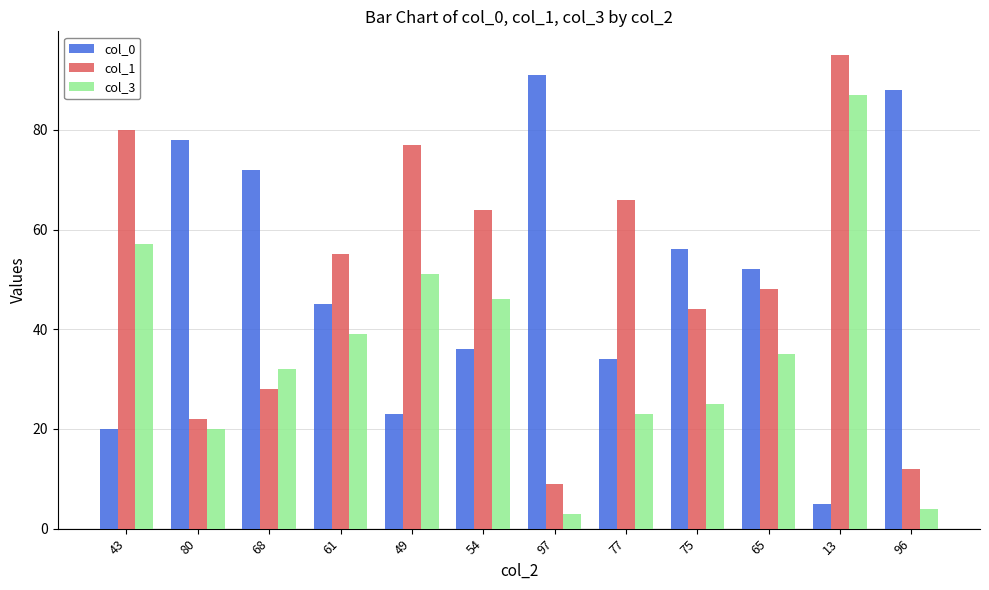

At how many categories does at least one series exceed 81?

3